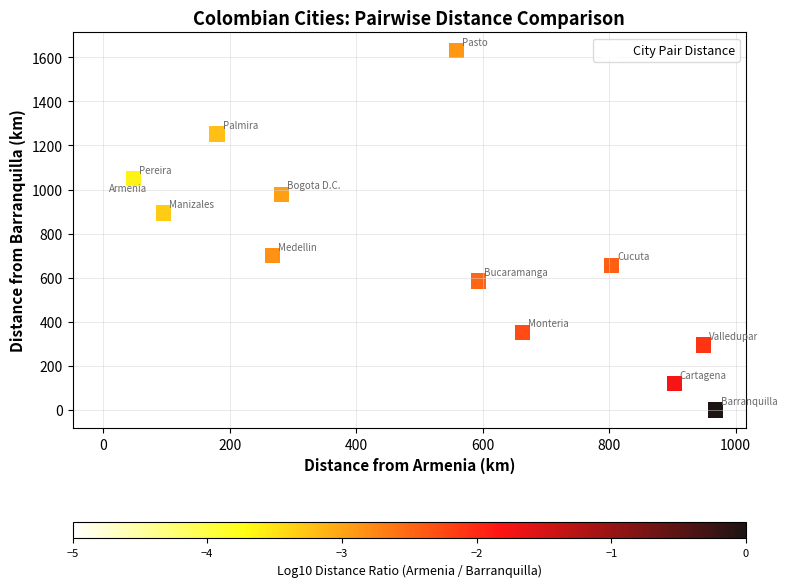

What Y value in the scatter plot is closest to 815?

894